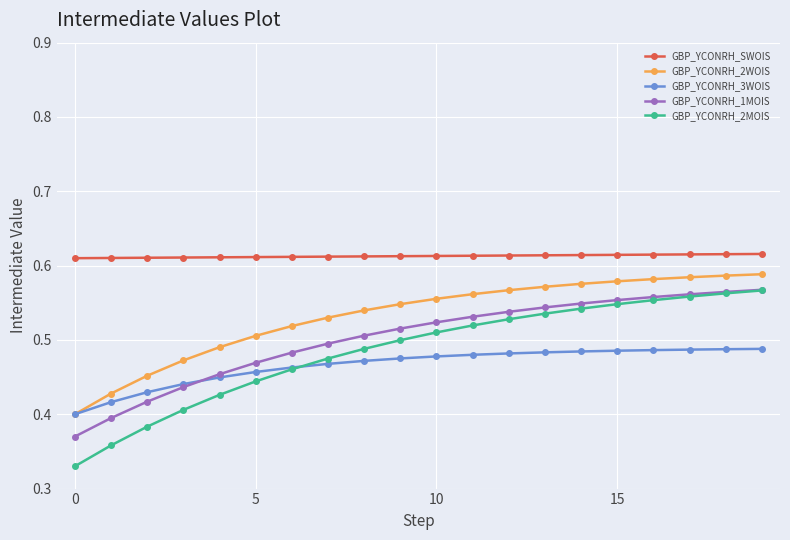

Count the GBP_YCONRH_2WOIS values in the range 0 to 1.

20